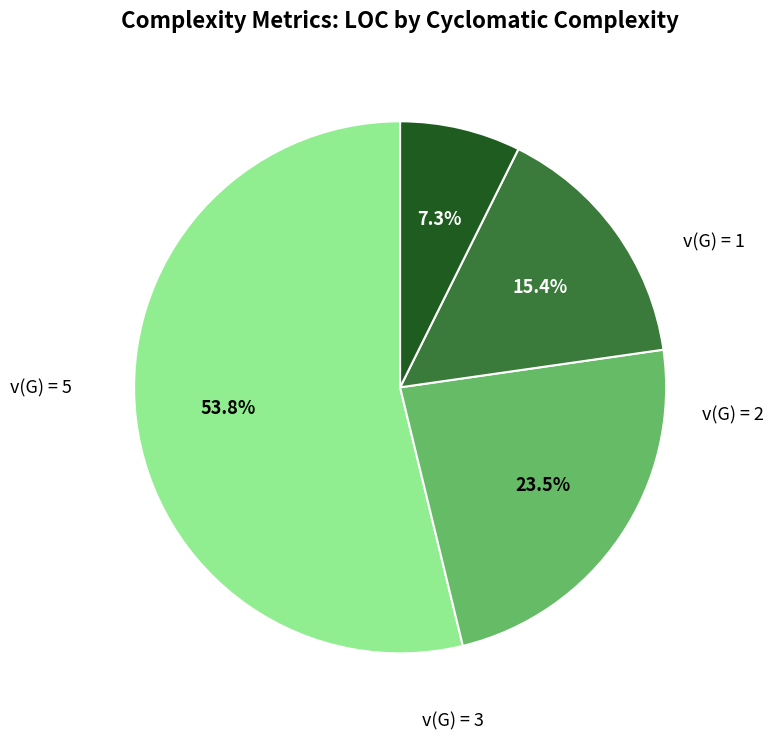

Is there a majority slice in this chart?

Yes